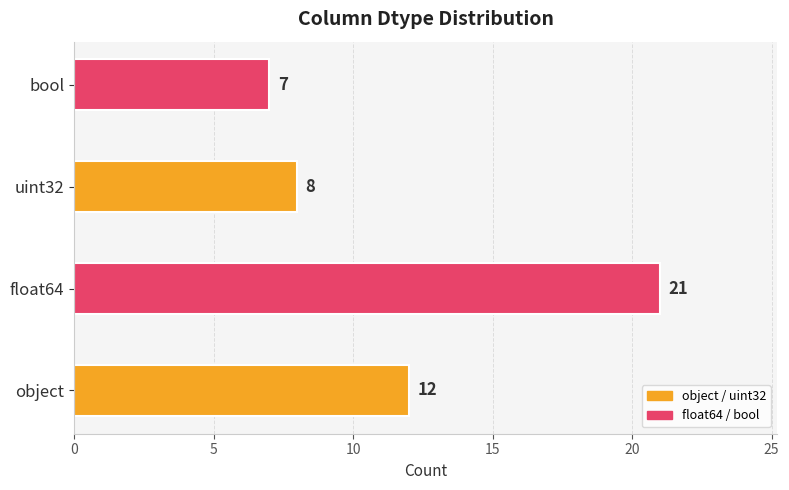

What is the change in value from object to float64?

+9